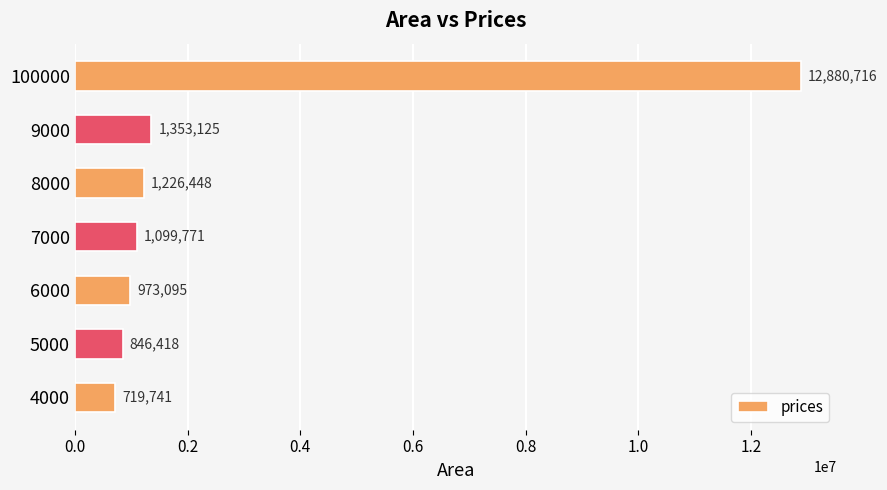

What is the sum of all values?

19099314.0